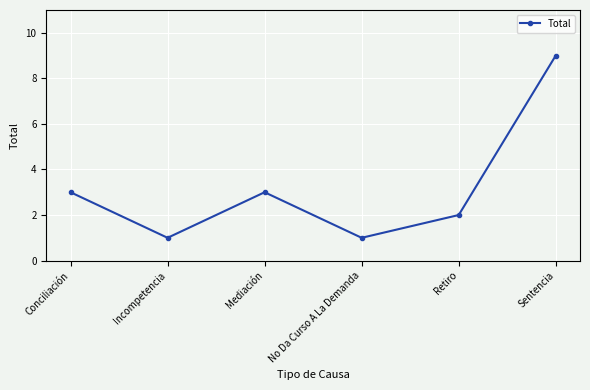

The value at Retiro is 4. True or false?

False